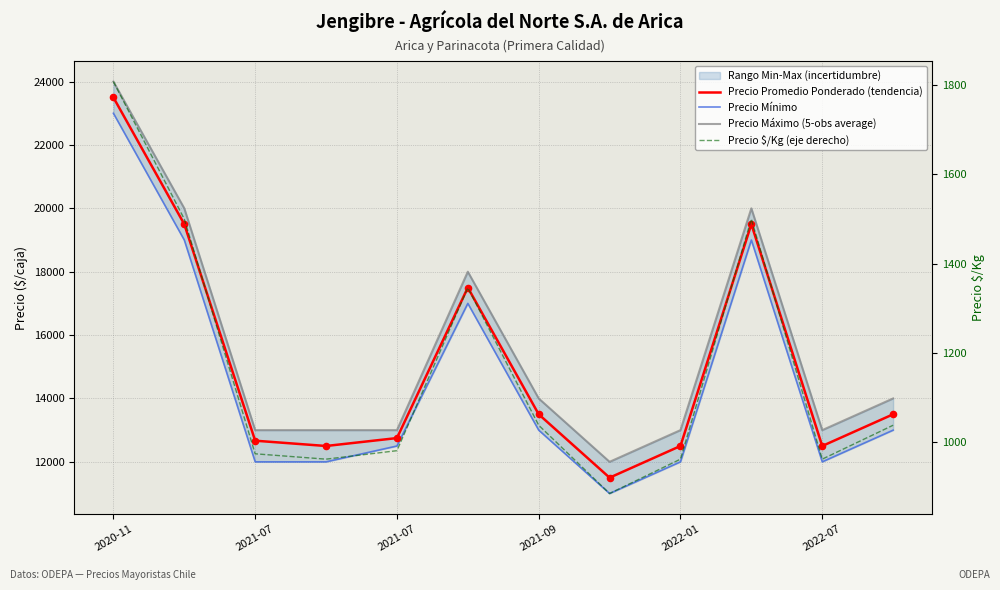

At how many categories does at least one series exceed 3141?

12